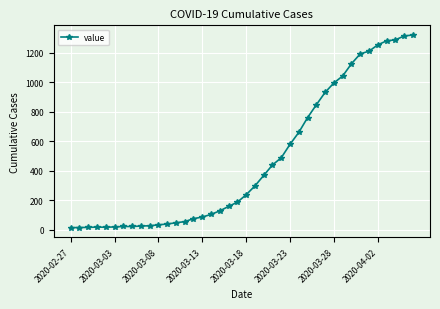

What is the maximum value shown in the chart?

1319